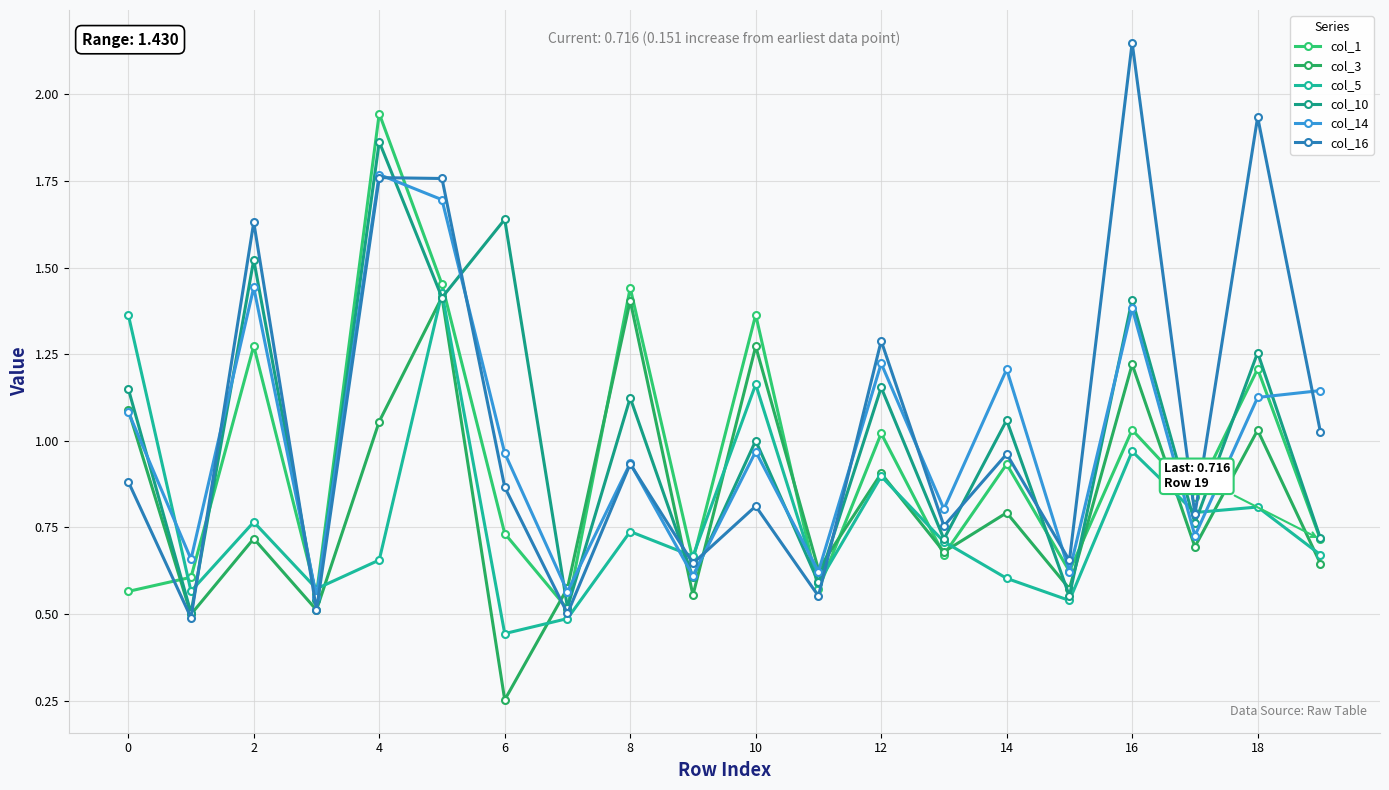

Is this an area chart (filled region under the line)?

No